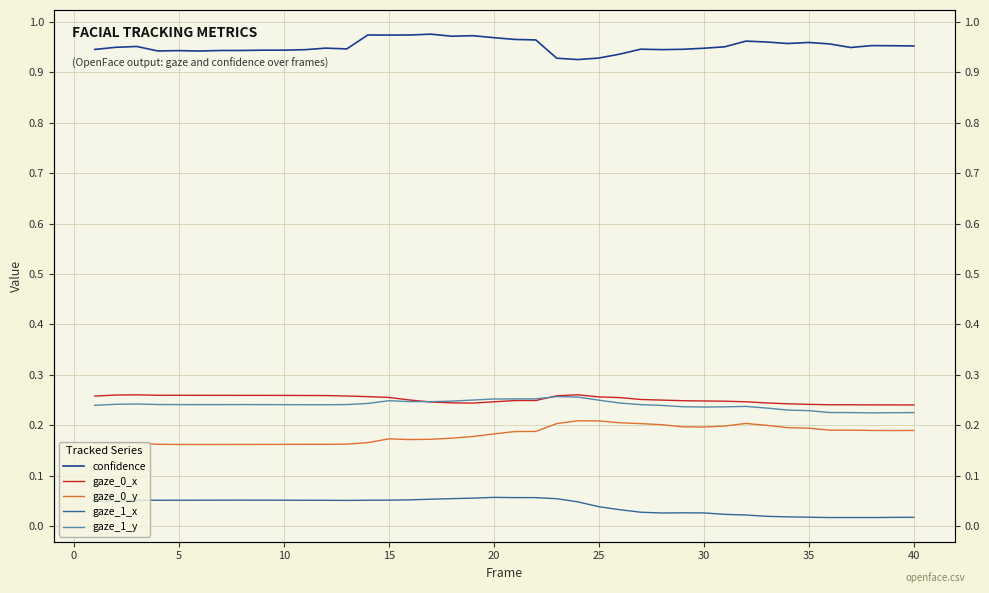

At how many categories does at least one series exceed 0?

40